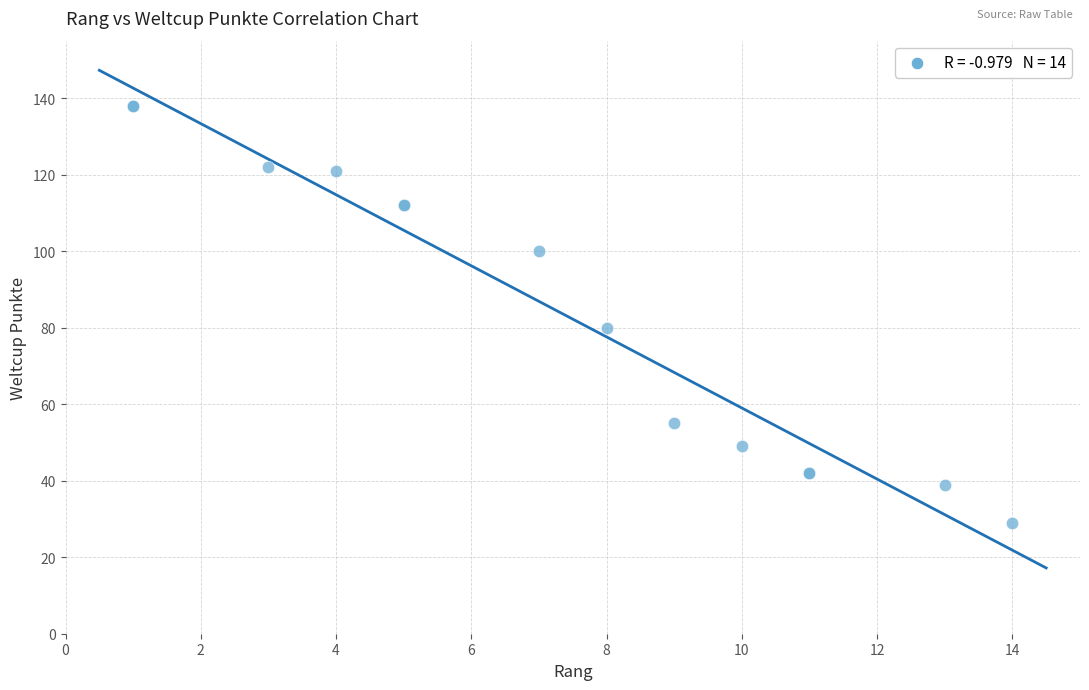

What Y value in the scatter plot is closest to 83?

80